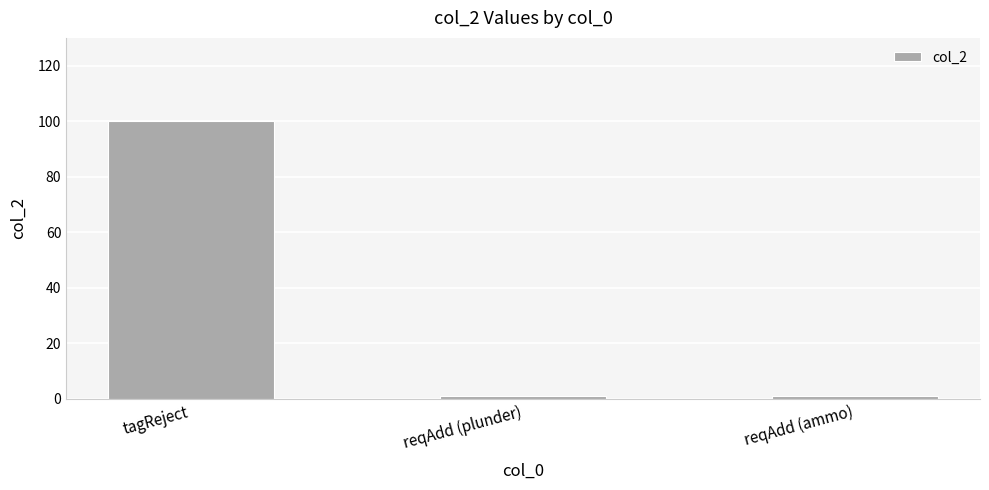

What is the sum of all values?

102